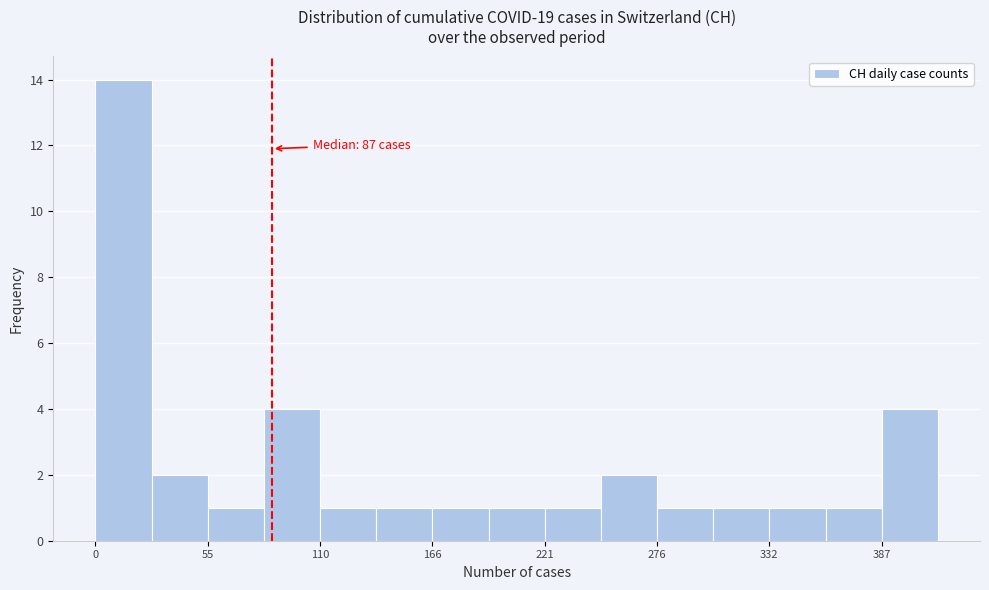

Read against the x-axis, roughly where is the centre of the tallest bar?

10